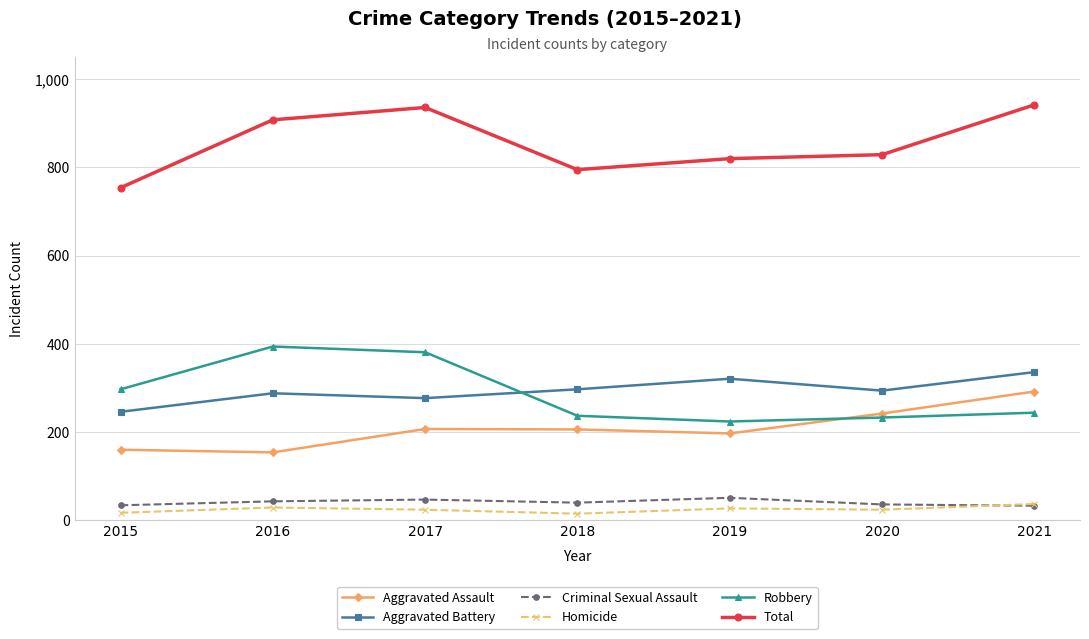

What is the maximum value shown in the chart?

942